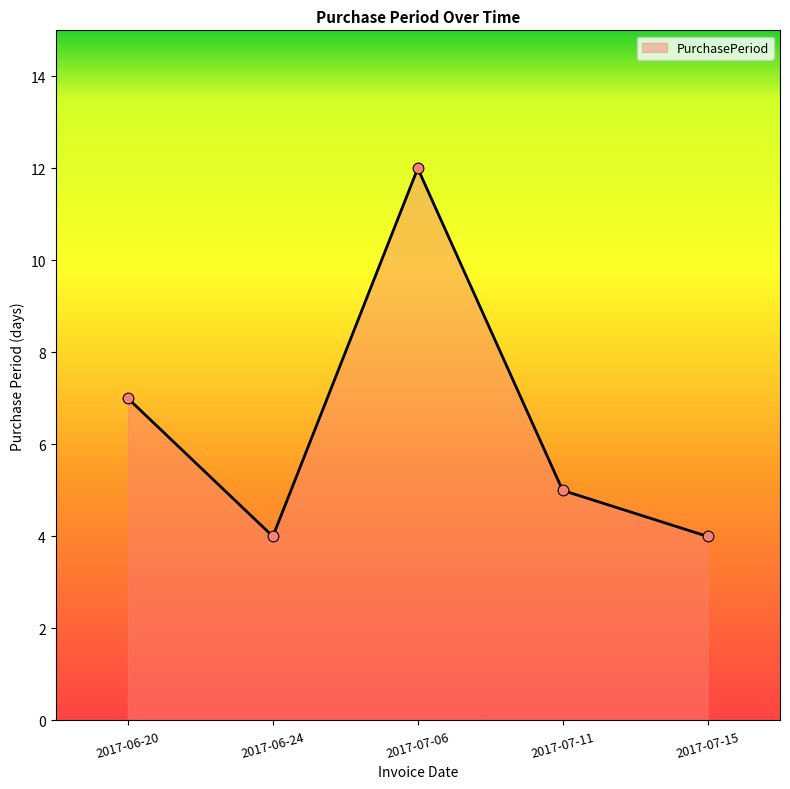

Approximately how many times larger is the value at 2017-06-20 compared to 2017-07-11?

1.4